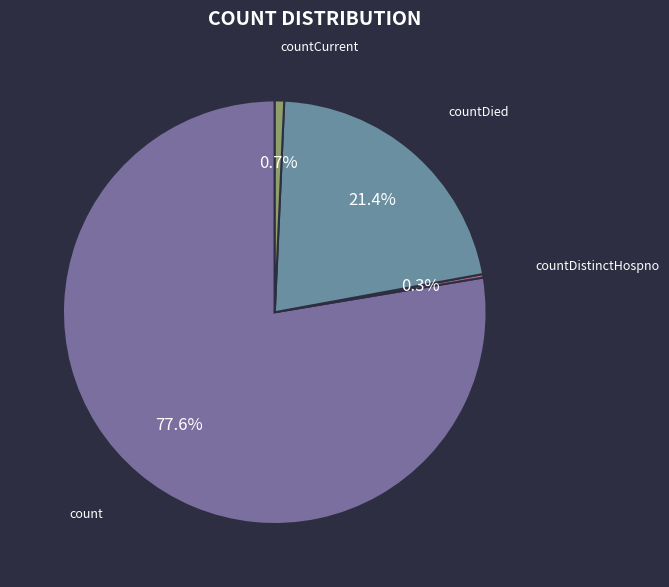

To the nearest percent, what portion does count represent?

78%